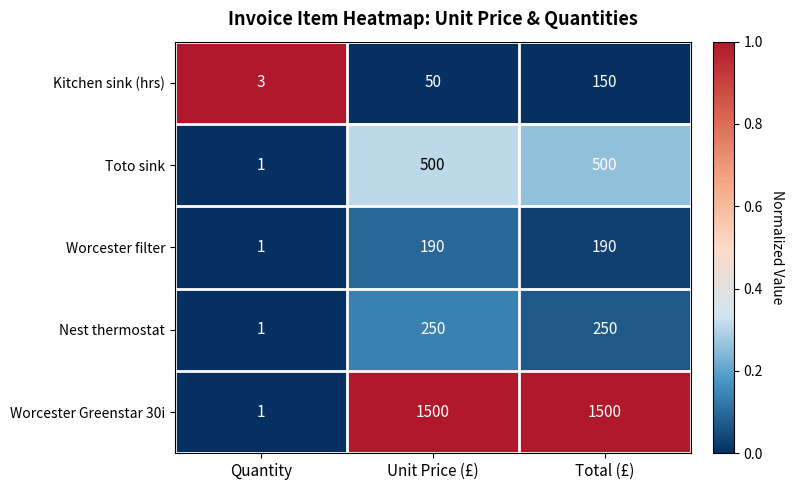

What is the sum of the Nest thermostat values at Unit Price (£) and Total (£)?

500